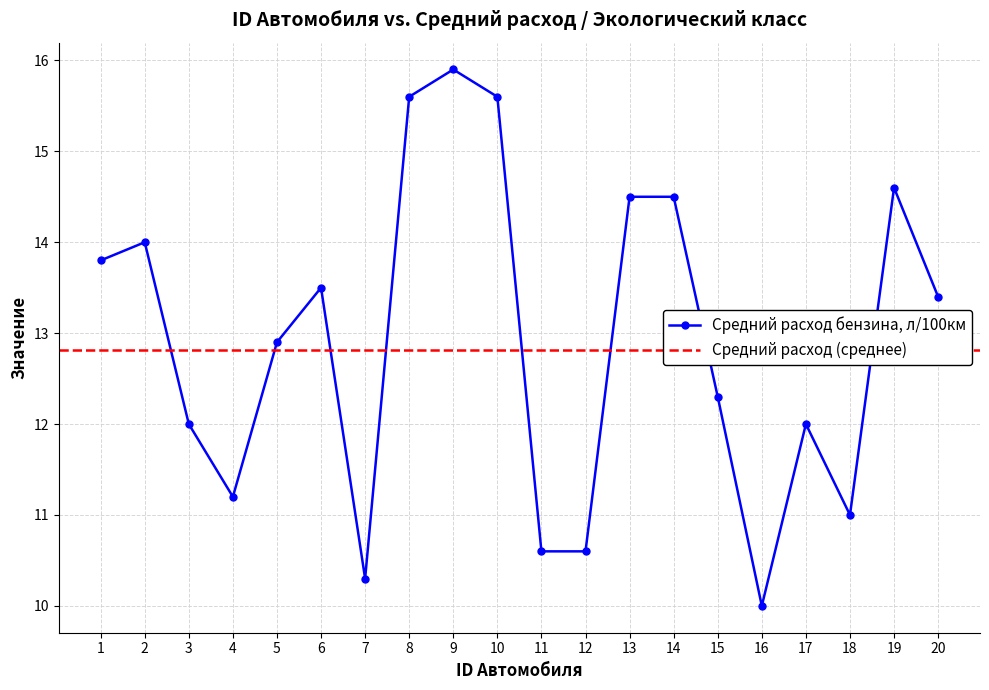

Which category has the lowest value across all series?

16